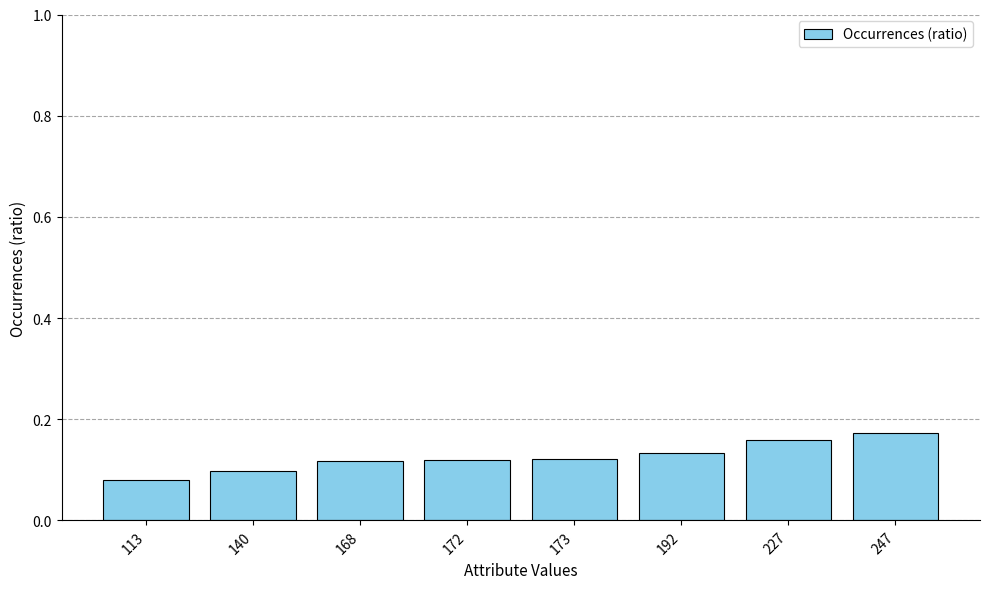

Between 173 and 247, which is larger?

247